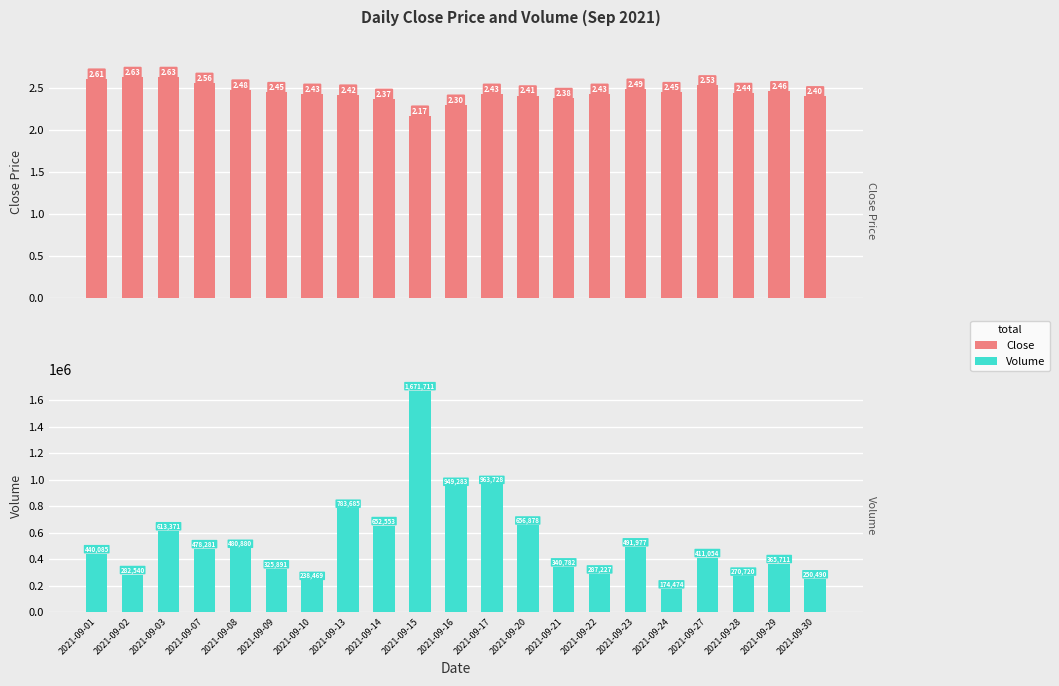

Rank the series by their maximum value, from highest to lowest.

Volume, Close